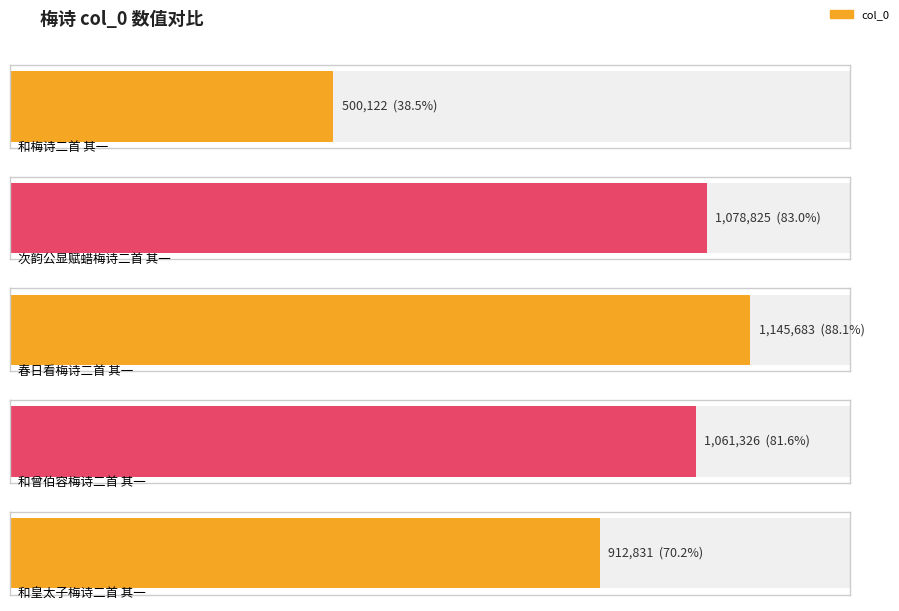

What is the change in value from 次韵公显赋蜡梅诗二首 其一 to 春日看梅诗二首 其一?

+66858